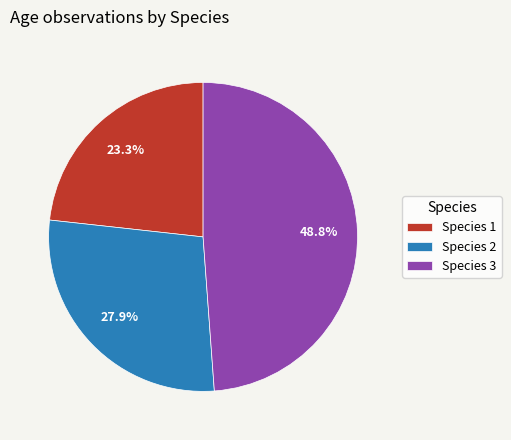

Rank the categories by value from lowest to highest.

Species 1, Species 2, Species 3